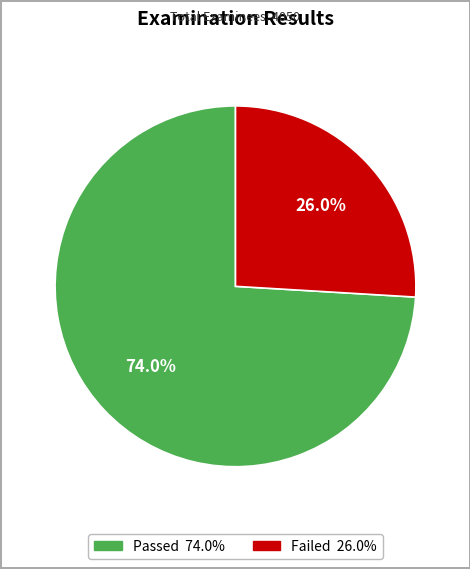

The Passed slice represents 63% of the pie. True or false?

False